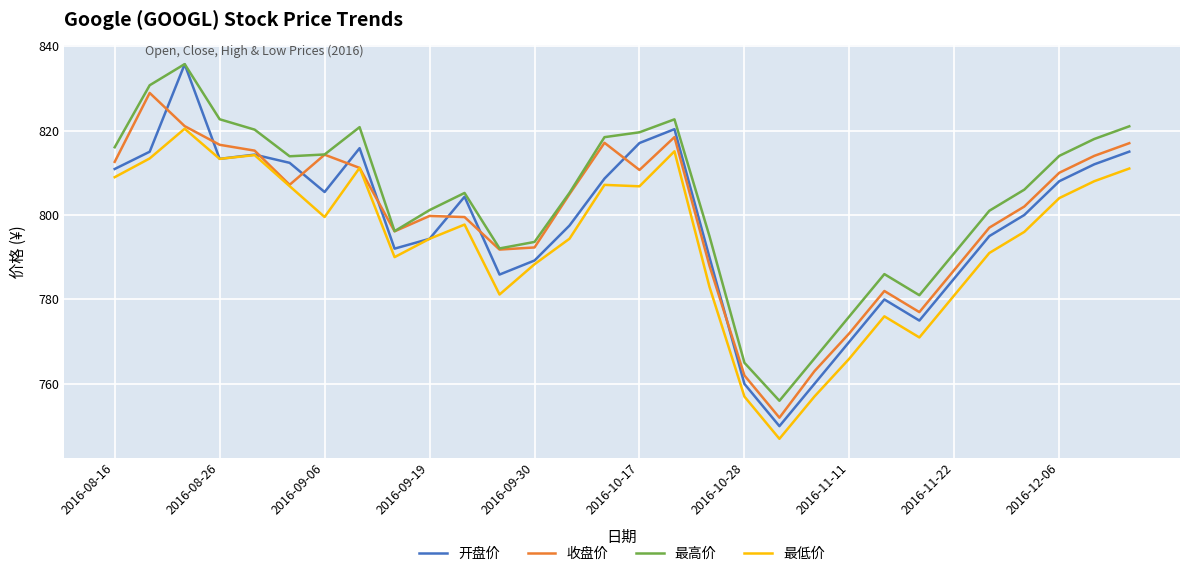

Which series has the largest range (max minus min)?

开盘价